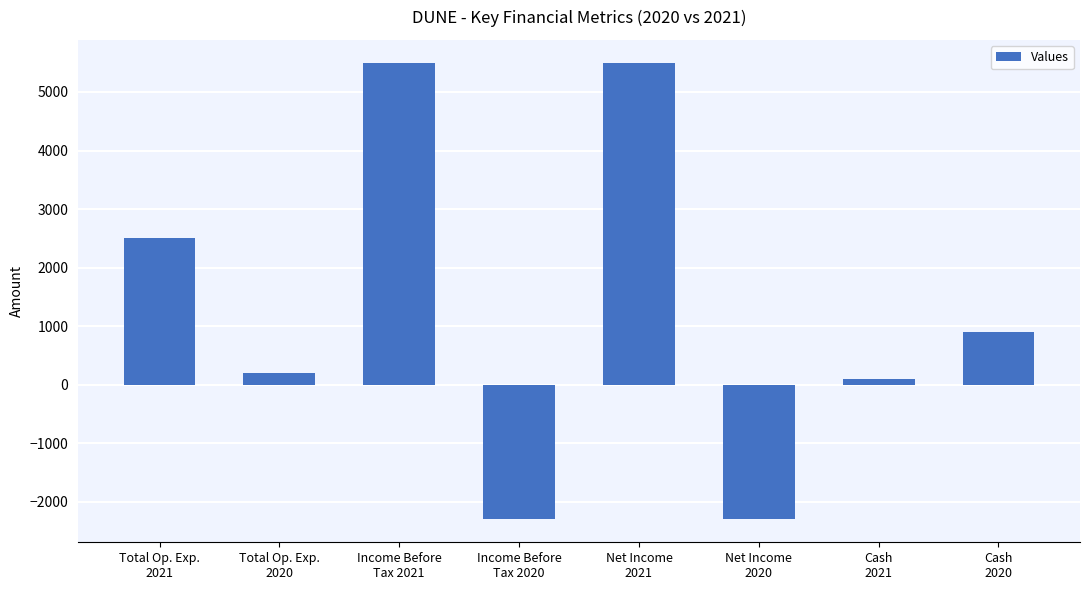

What is the maximum value shown in the chart?

5500